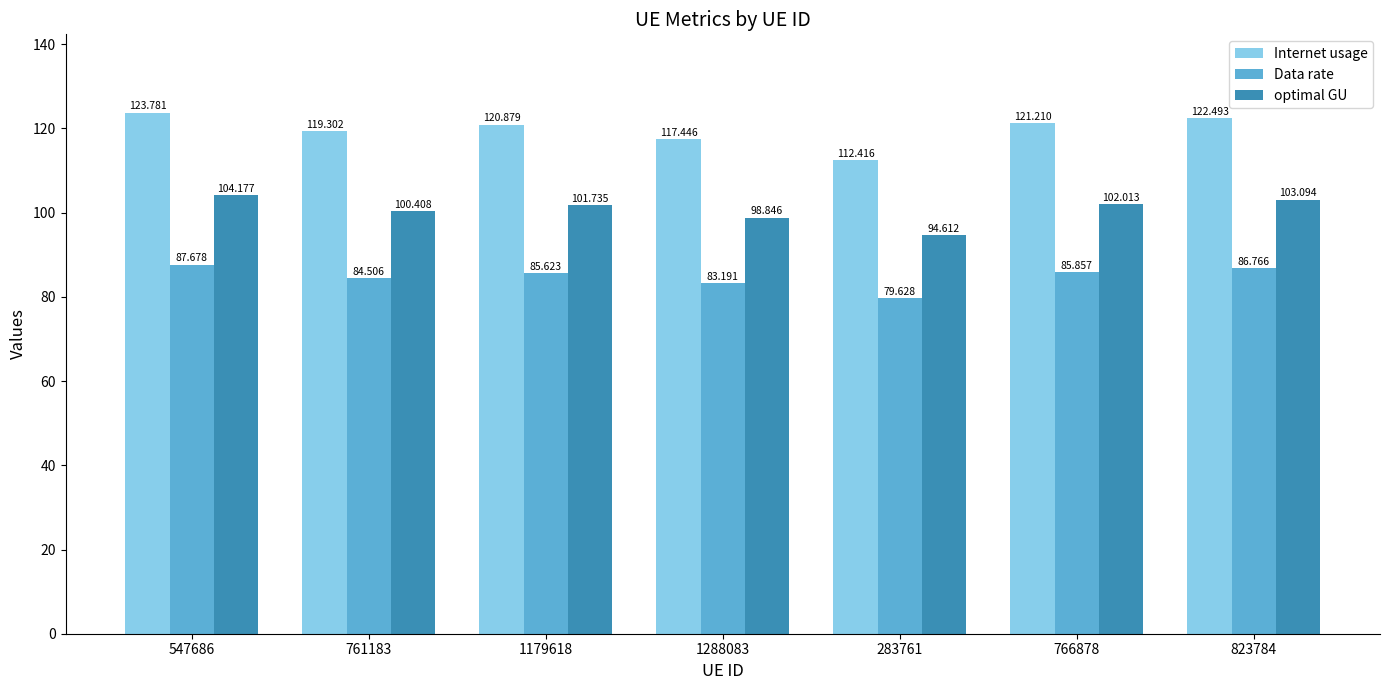

Is the value of optimal GU at 1179618 greater than the value of Data rate at 823784?

Yes